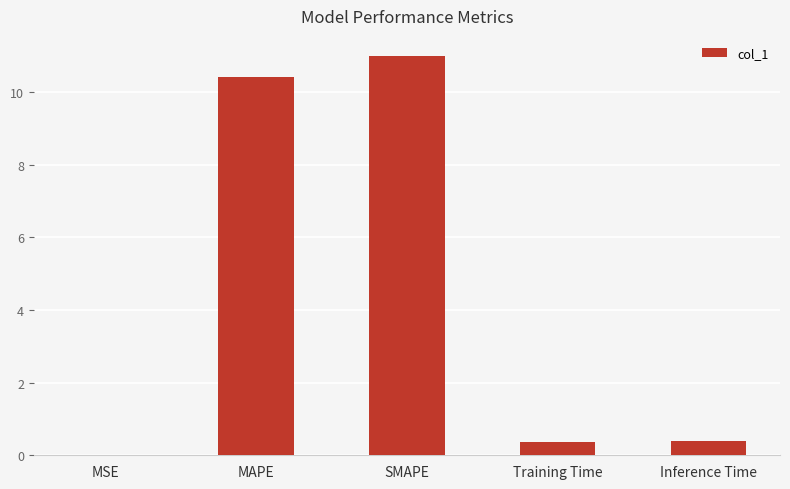

What is the sum of all values?

22.2